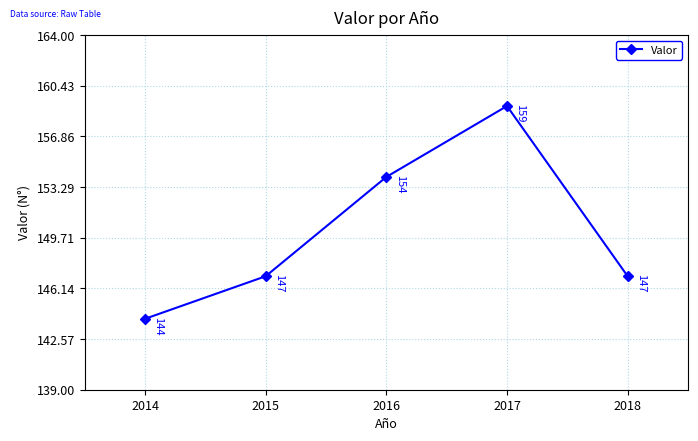

At which label is the value closest to 151?

2016